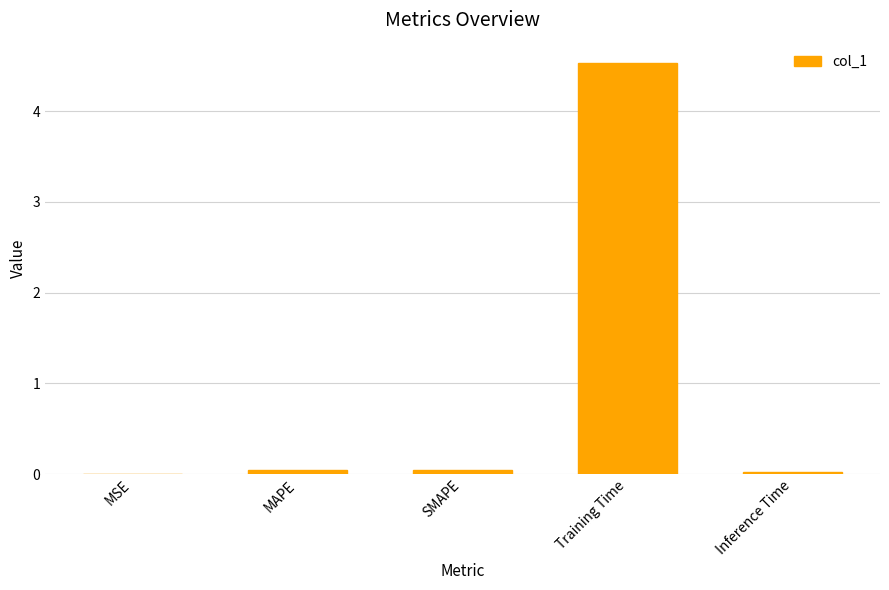

The value at MAPE is 0.0. True or false?

True